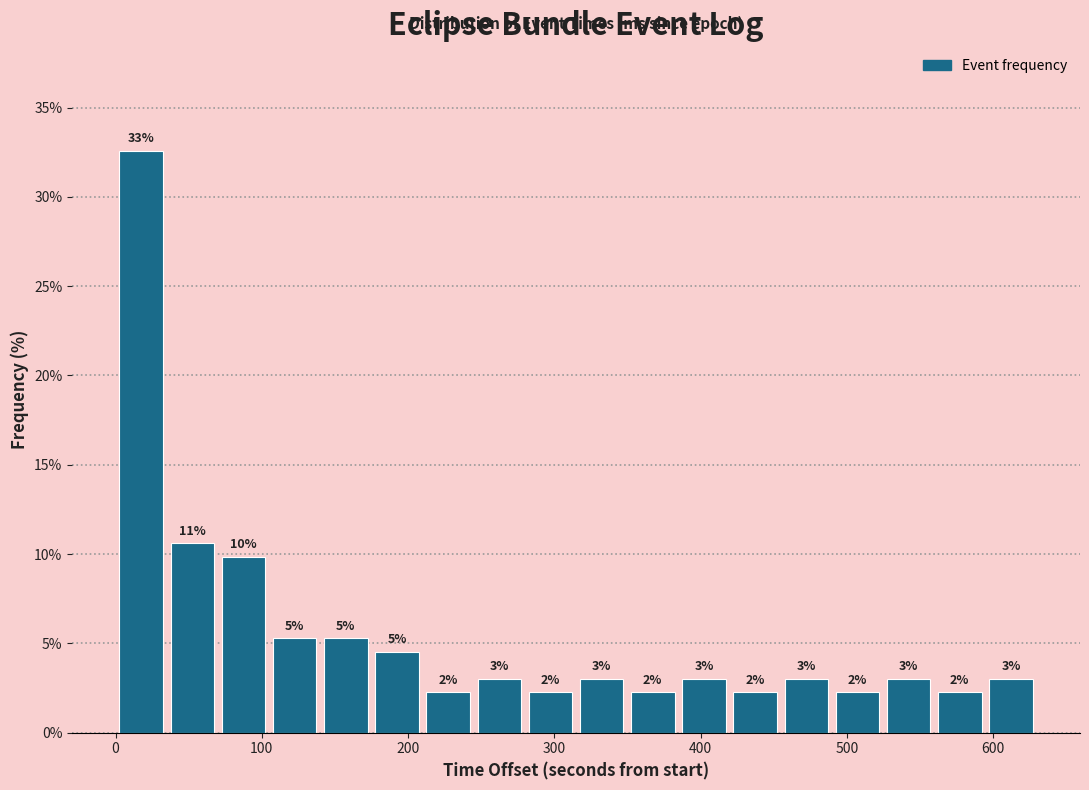

Around what value on the x-axis is the tallest bar? Give the approximate position of its centre, as read against the axis.

20